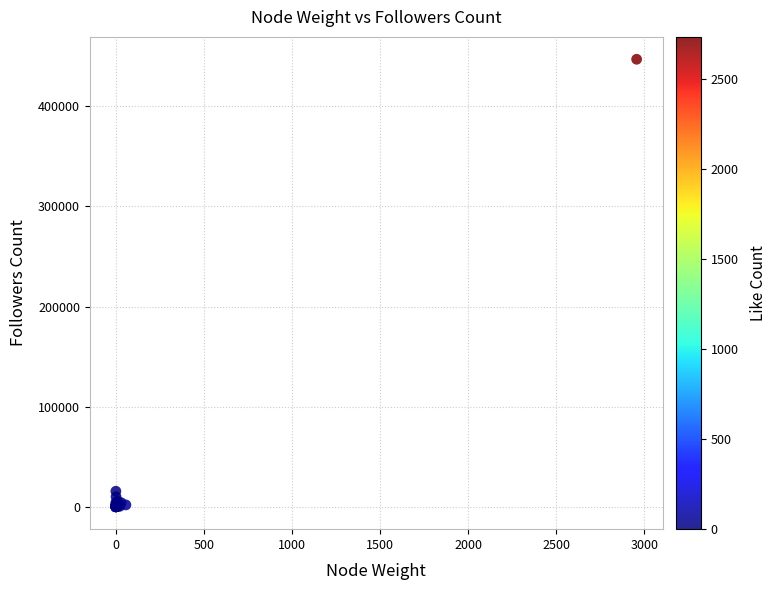

What Y value in the scatter plot is closest to 223482?

15550